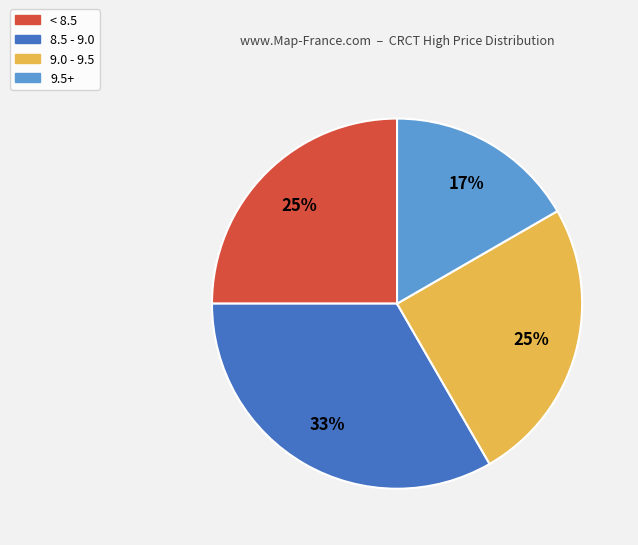

What percentage is the 9.5+ slice, to the nearest percent?

17%